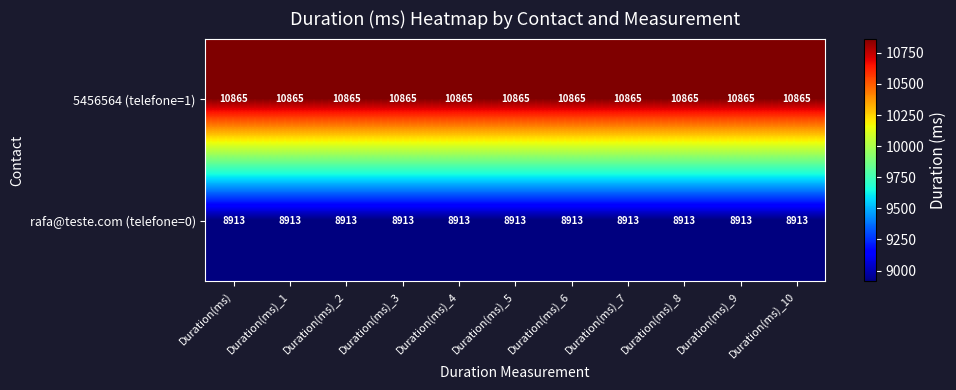

List the series in order of their peak value, lowest first.

rafa@teste.com (telefone=0), 5456564 (telefone=1)